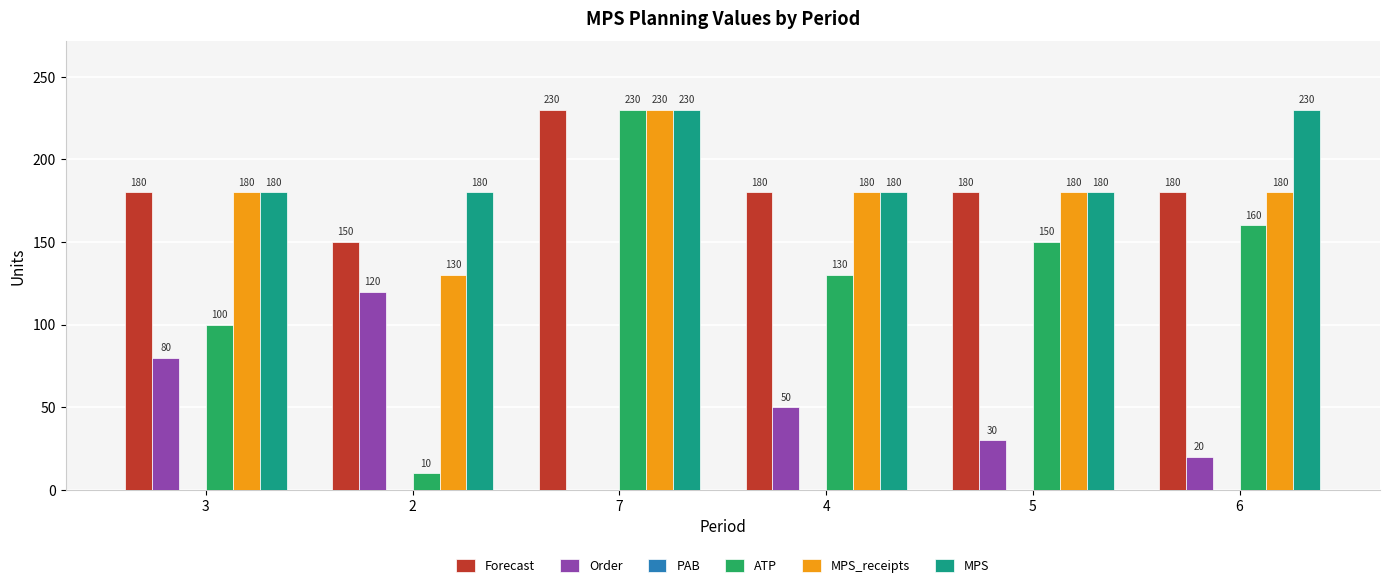

Where does the Order series first go above 50?

3